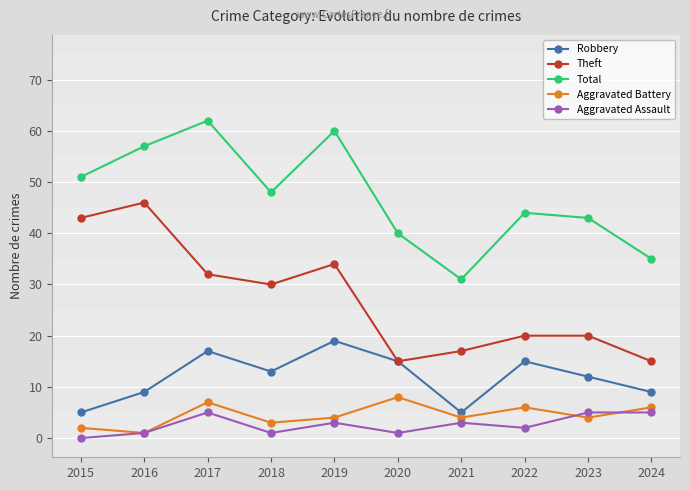

How many Aggravated Battery values are between 3 and 6?

6